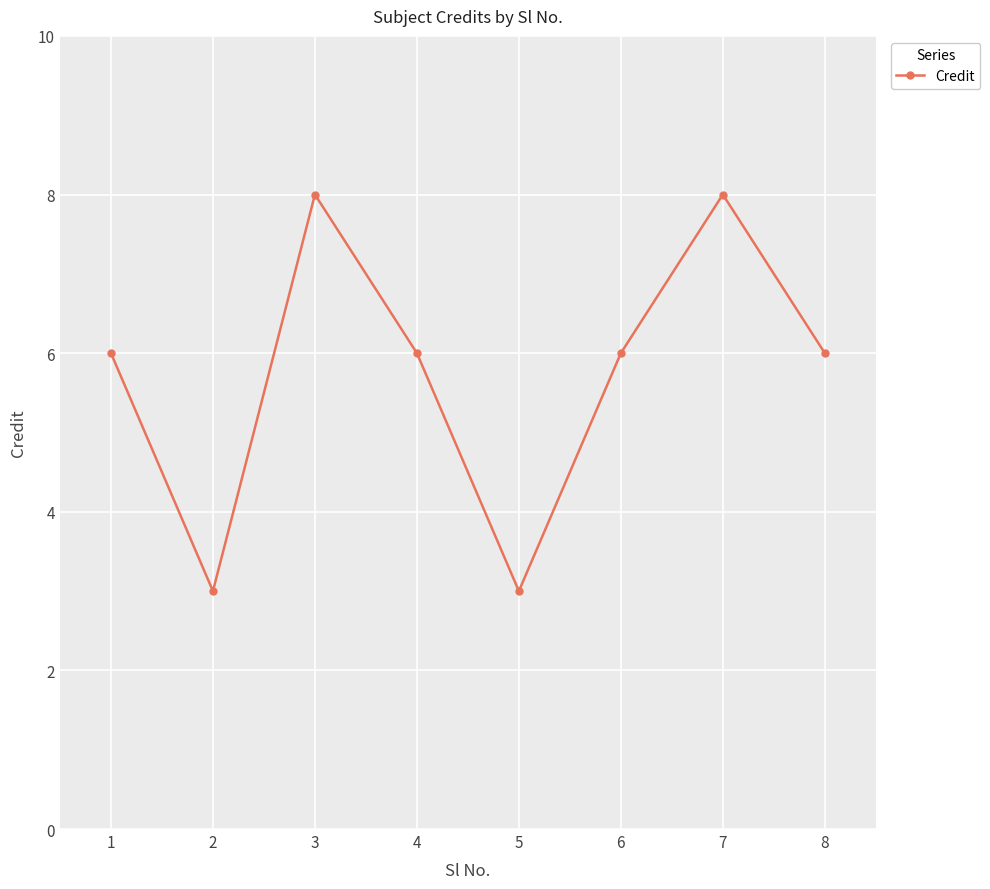

How many interior local peaks (higher than both neighbors) does the data have?

2